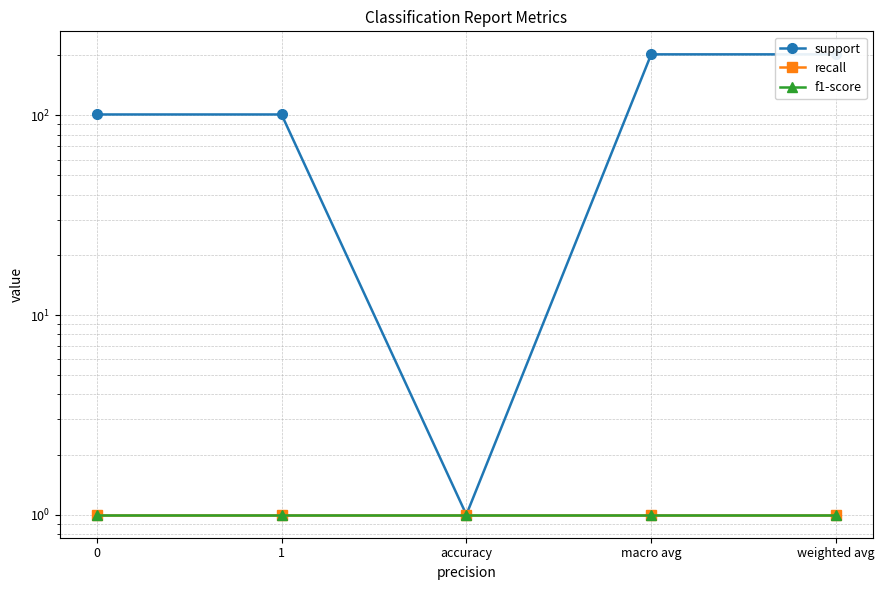

At macro avg, list the series in order from smallest to largest.

recall, f1-score, support